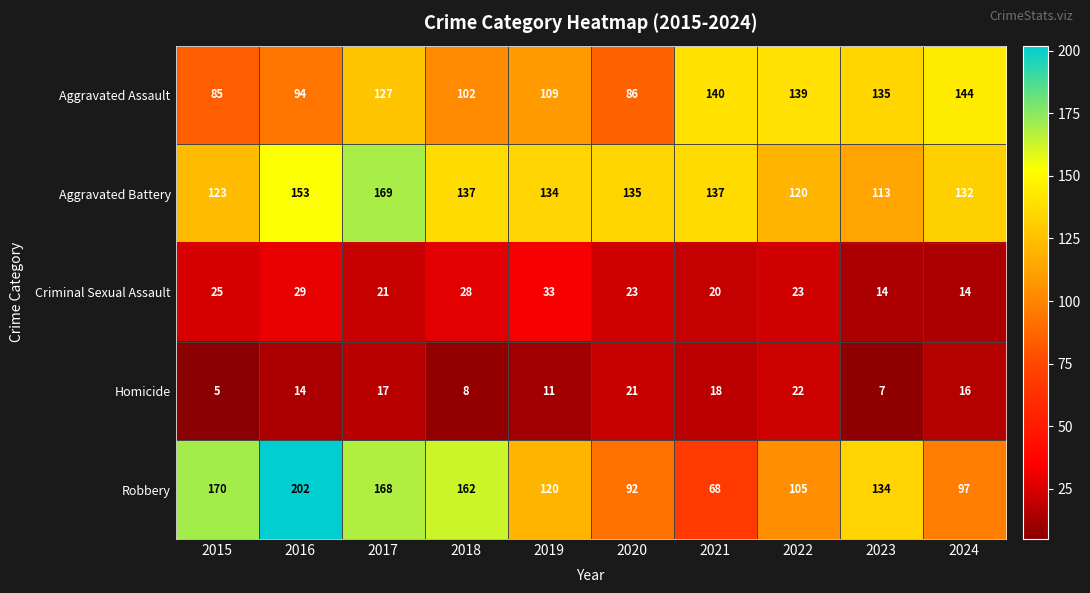

How many data points does each series have?

10